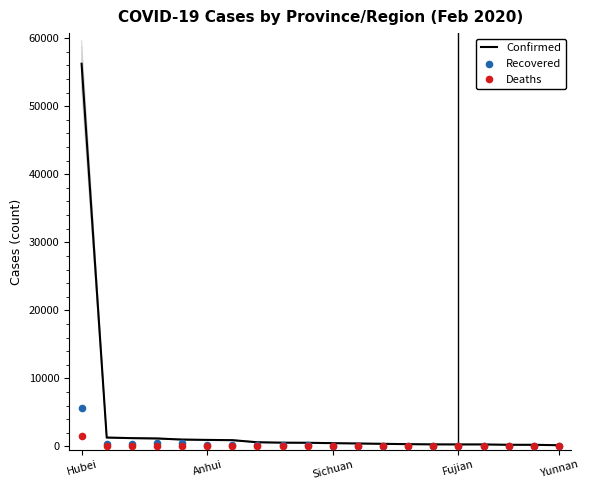

Which series reaches the minimum Y coordinate?

Recovered